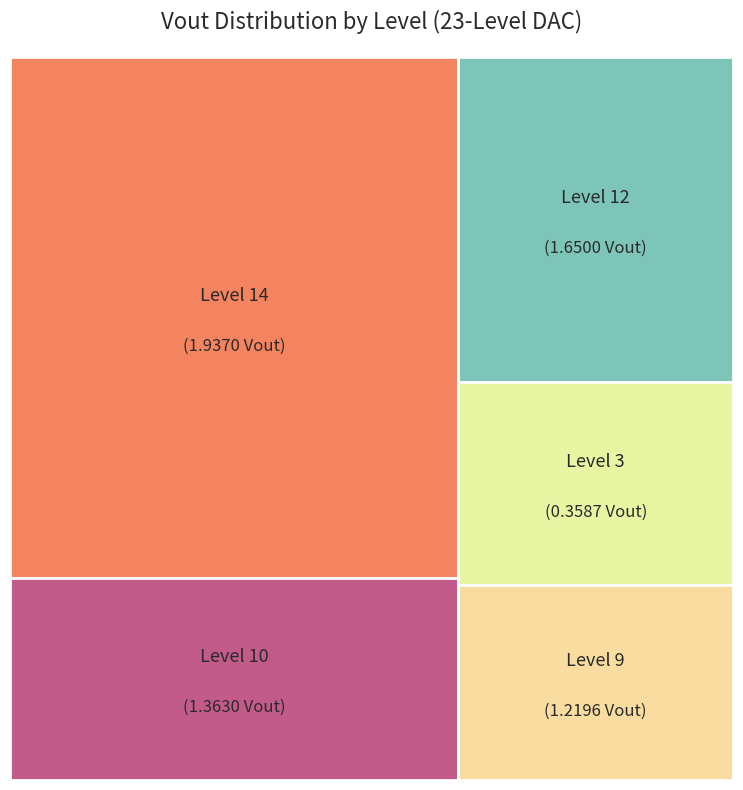

Between 2 and 12, which is larger?

12